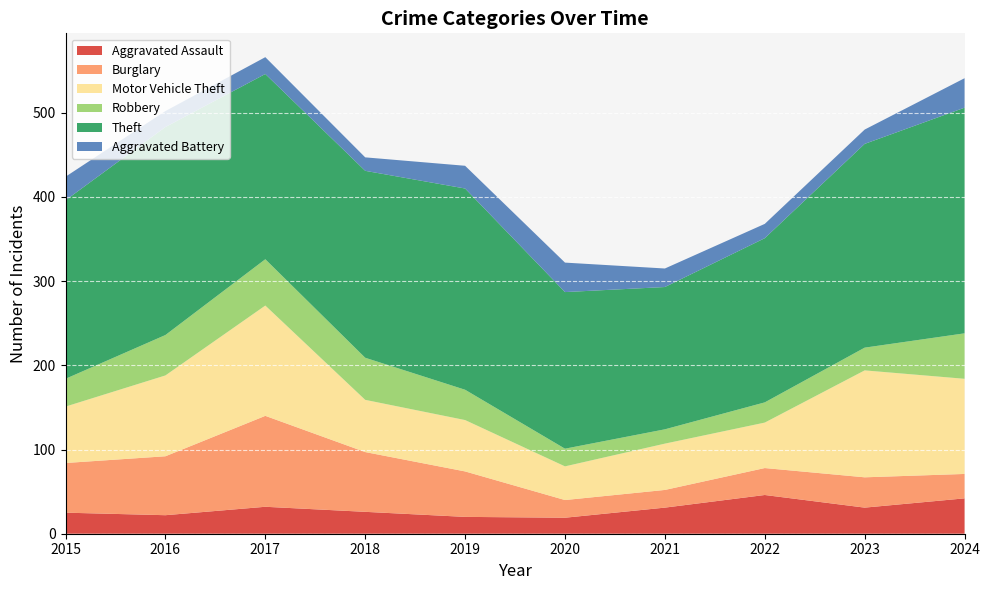

Reading left to right, list all the values displayed in this chart.

Aggravated Assault: 2015=25	2016=22	2017=32	2018=26	2019=20	2020=19	2021=31	2022=46	2023=31	2024=42
Burglary: 2015=59	2016=70	2017=108	2018=71	2019=54	2020=21	2021=21	2022=32	2023=36	2024=29
Motor Vehicle Theft: 2015=67	2016=96	2017=131	2018=62	2019=61	2020=40	2021=55	2022=54	2023=127	2024=113
Robbery: 2015=33	2016=48	2017=55	2018=50	2019=36	2020=21	2021=17	2022=24	2023=27	2024=54
Theft: 2015=212	2016=247	2017=220	2018=222	2019=239	2020=186	2021=169	2022=195	2023=242	2024=268
Aggravated Battery: 2015=28	2016=19	2017=20	2018=16	2019=27	2020=35	2021=22	2022=17	2023=17	2024=35